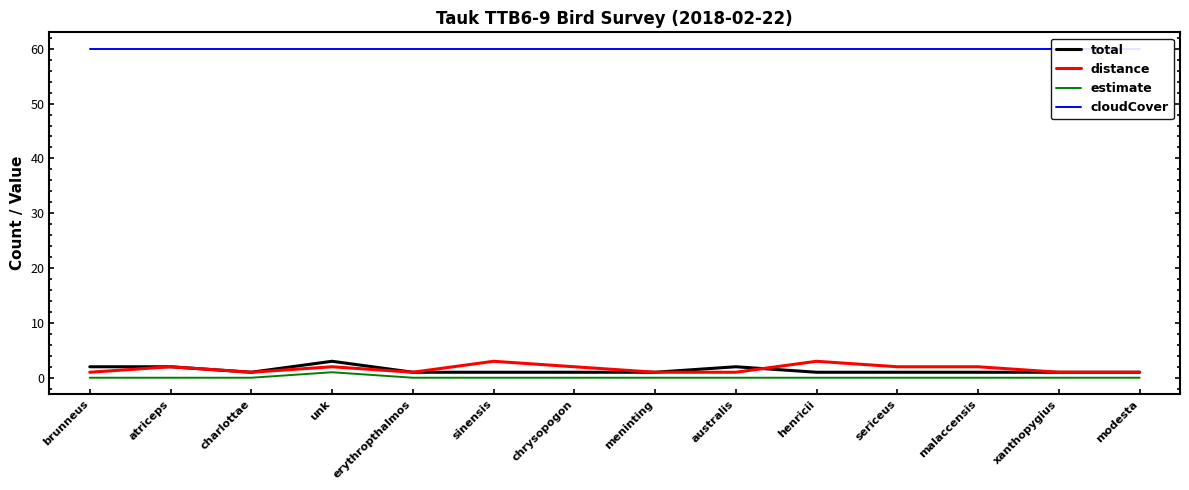

What is the maximum value shown in the chart?

60